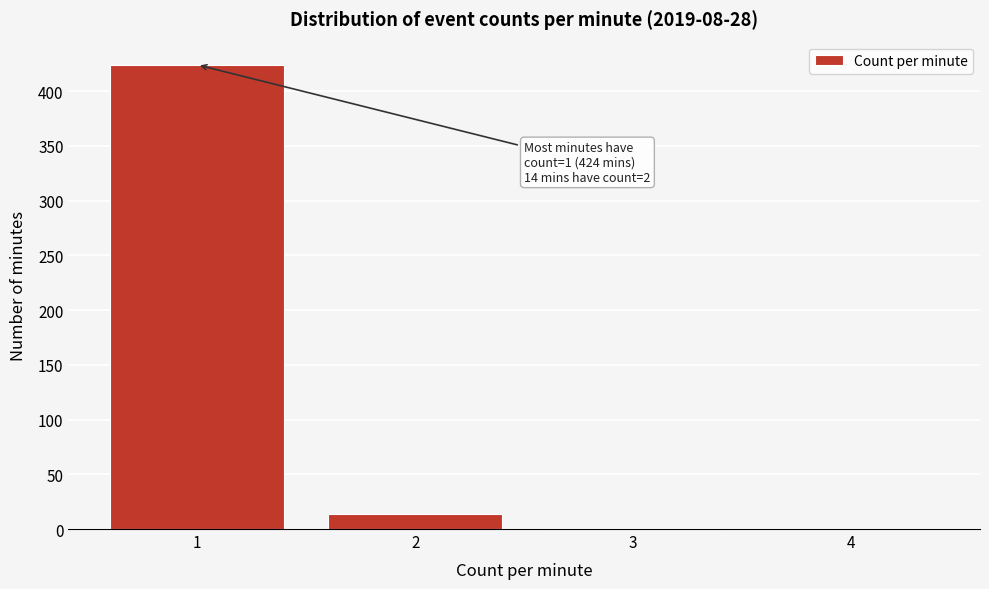

Which range on the x-axis has the tallest bar?

0.5 to 1.5